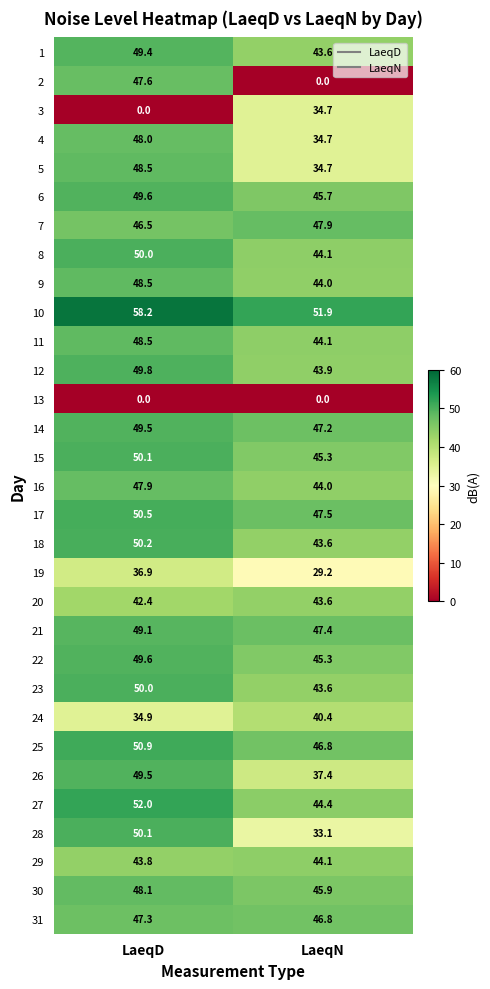

What is the average value of the 3 series?

17.4